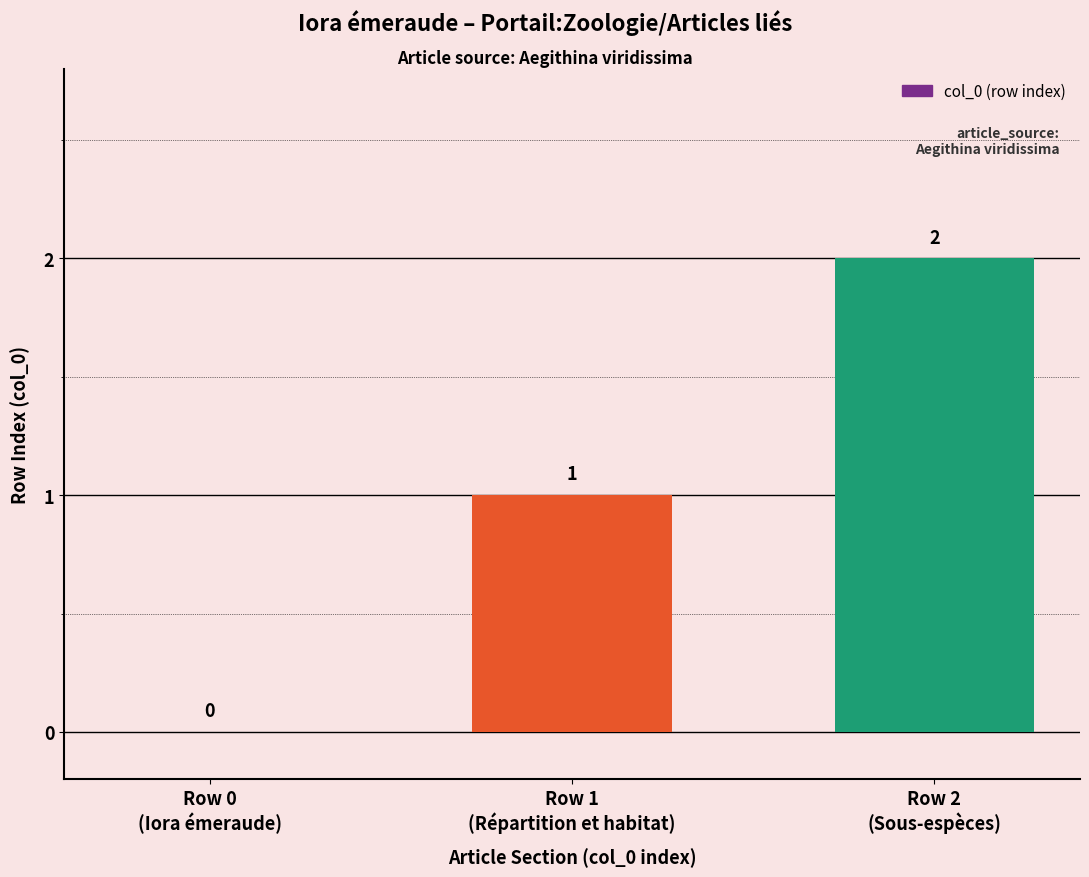

What is the change in value from Row 0
(Iora émeraude) to Row 1
(Répartition et habitat)?

+1